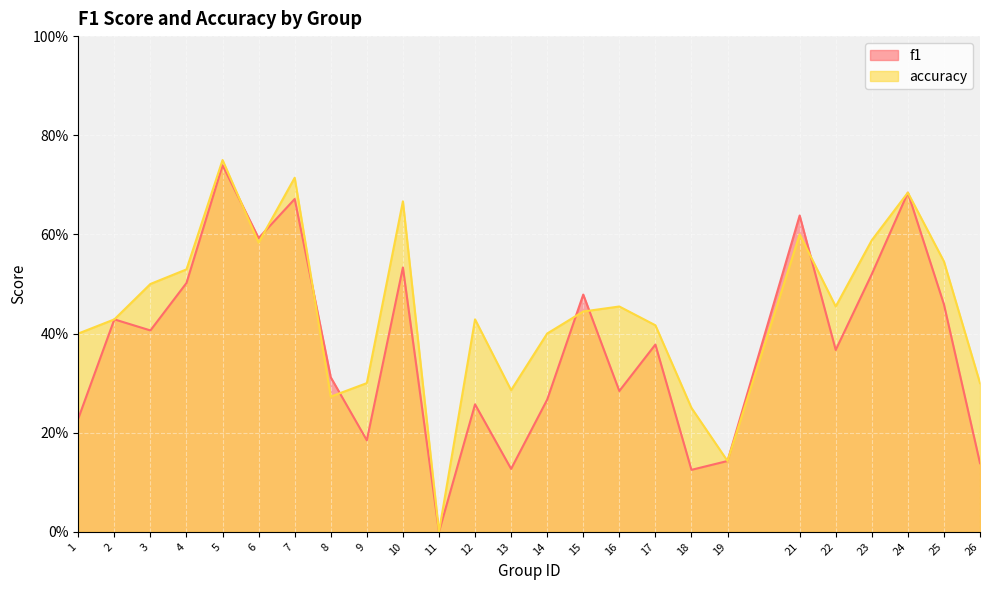

Rank the series by their average value, from lowest to highest.

f1, accuracy